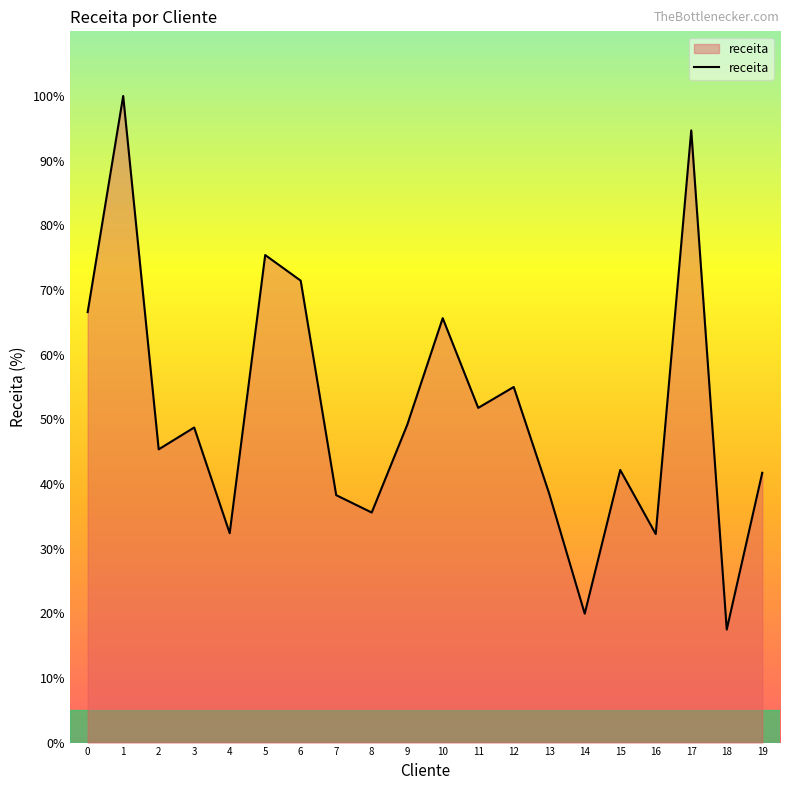

What is the approximate value at 0?

66.6